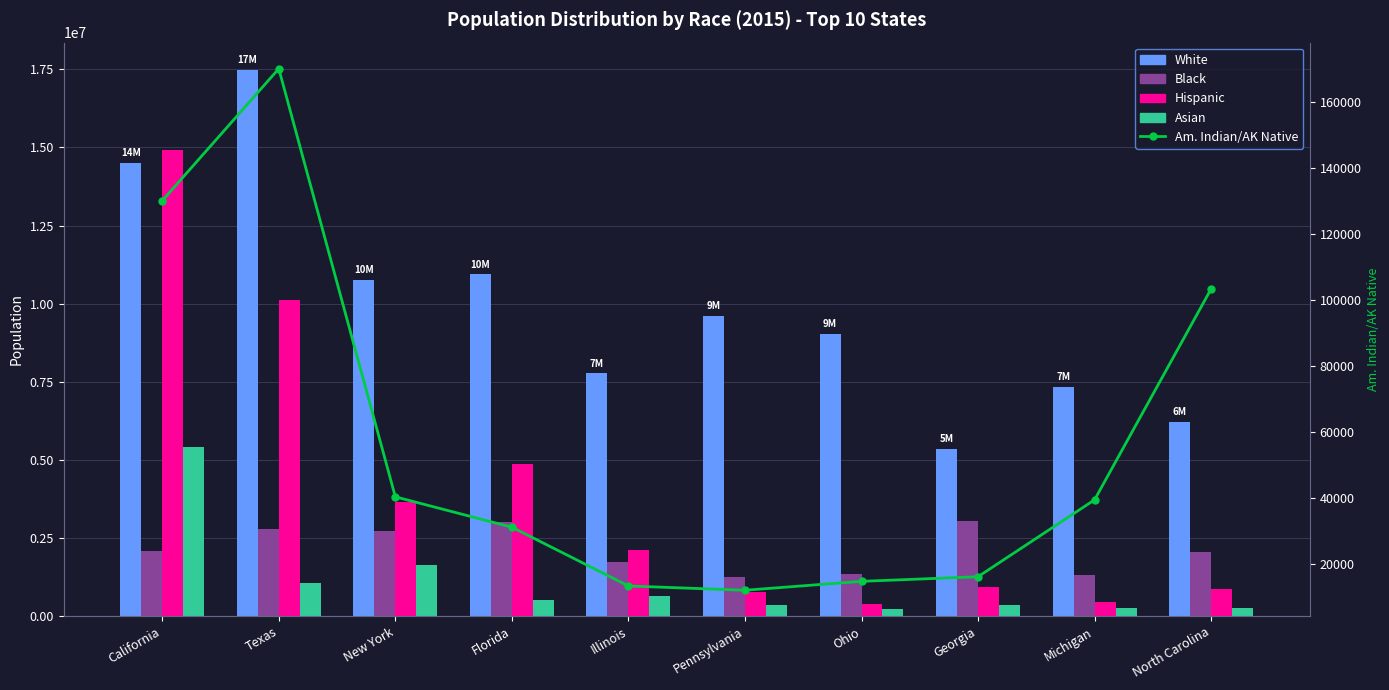

Where does the Am. Indian/AK Native series first go above 39400?

California